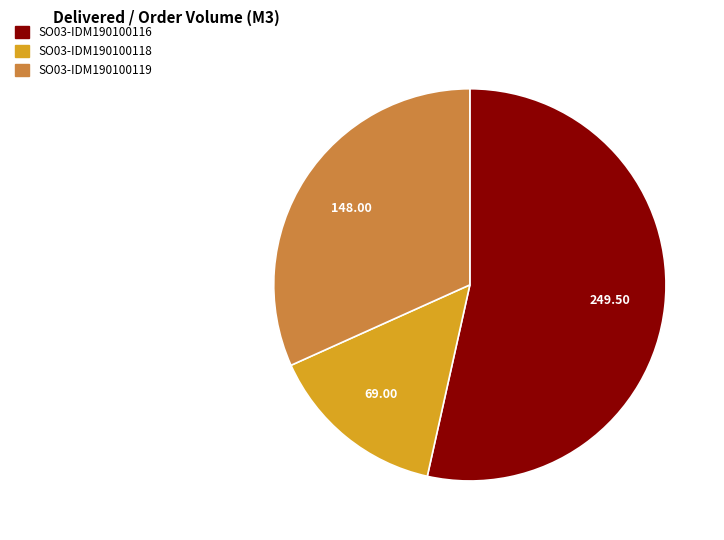

Is there a majority slice in this chart?

Yes